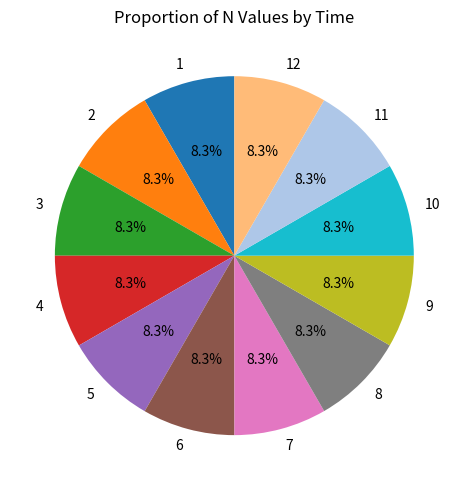

To the nearest percent, what percentage of the pie is 10?

8%